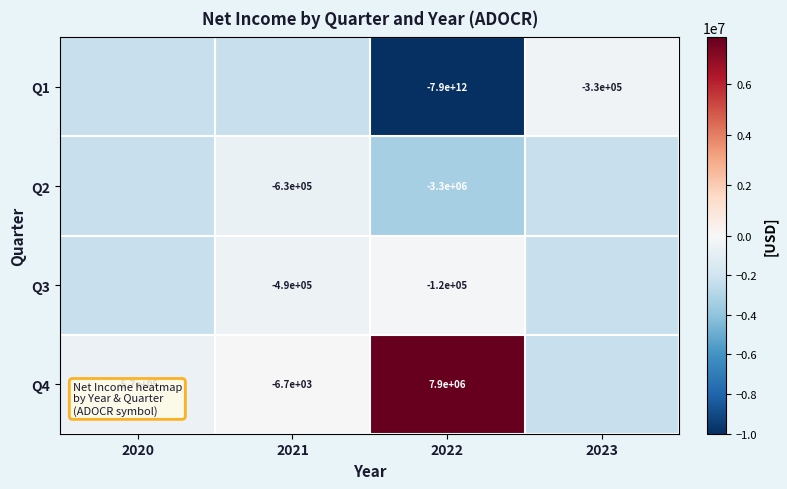

Rank the series at 2022 from highest to lowest value.

Q4, Q3, Q2, Q1